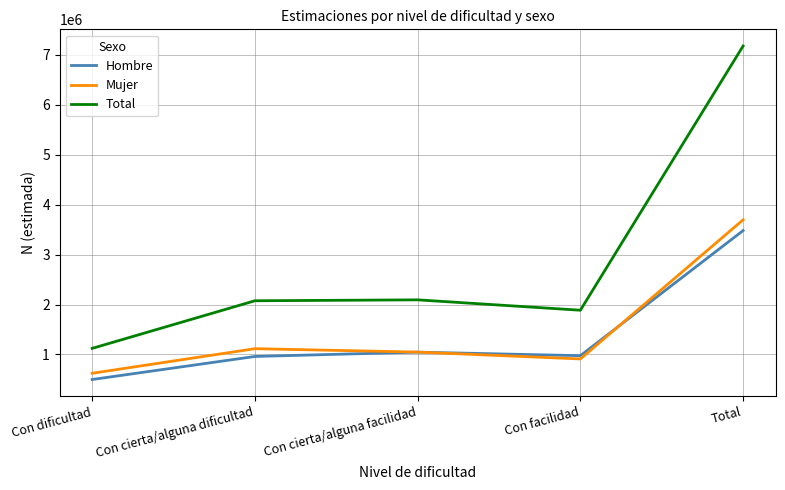

At which label is Hombre closest to 1990011?

Con cierta/alguna facilidad